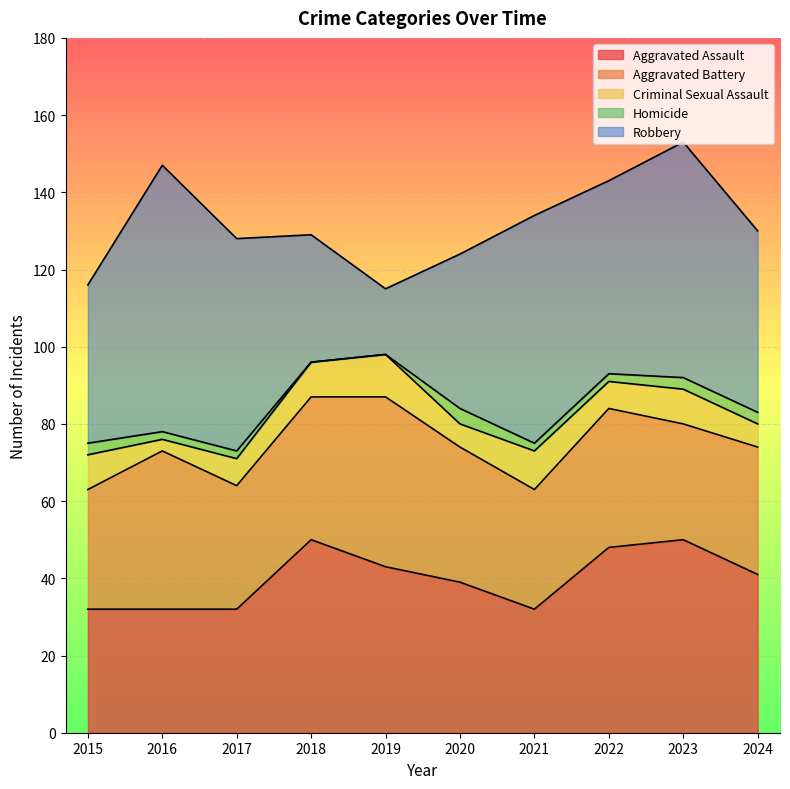

The value of Homicide at 2016 is 2. True or false?

True